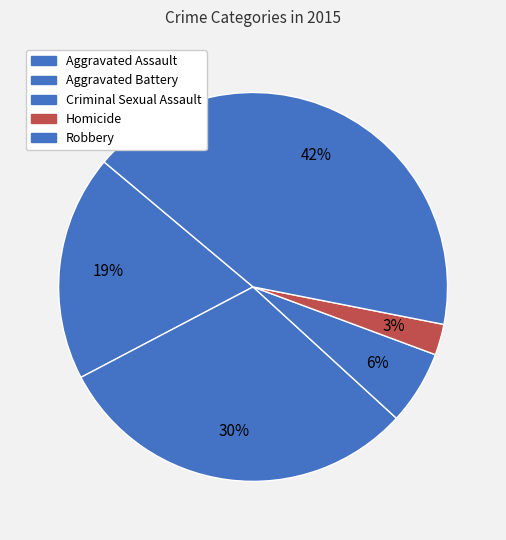

How many segments does this pie chart have?

5